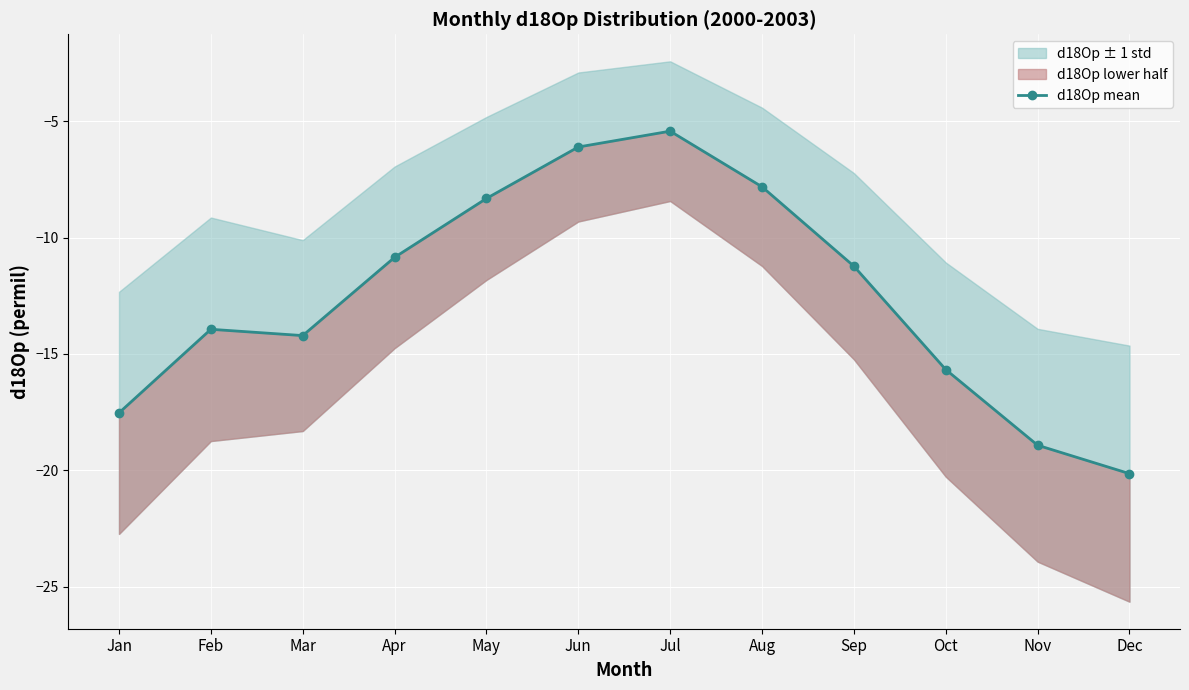

Which category has the lowest value across all series?

Dec